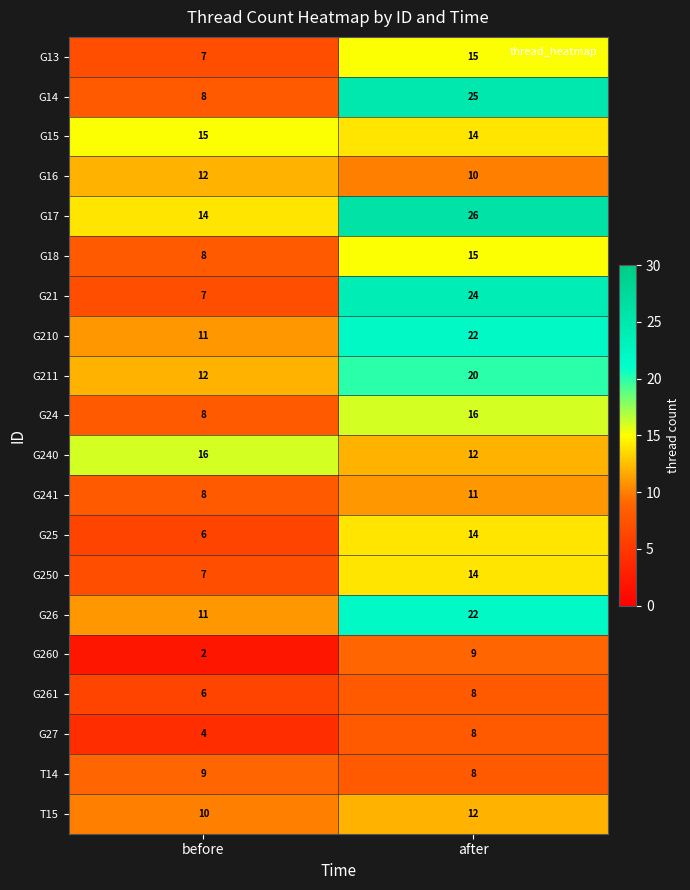

At which category is the sum across all series the highest?

after